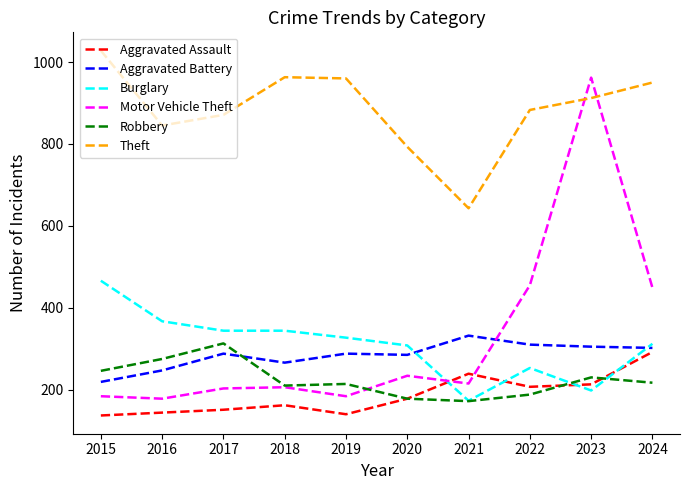

Which series has the largest total across all categories?

Theft